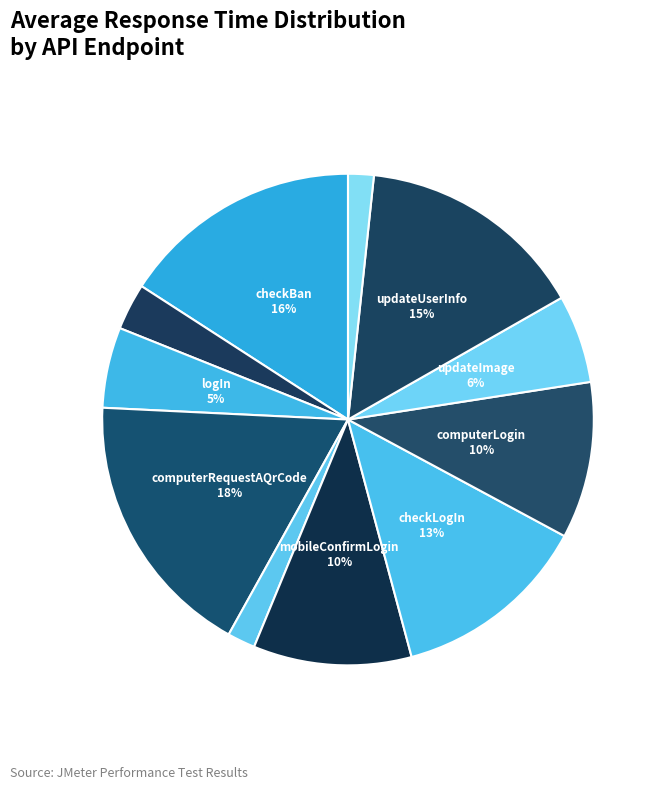

How many segments does this pie chart have?

11